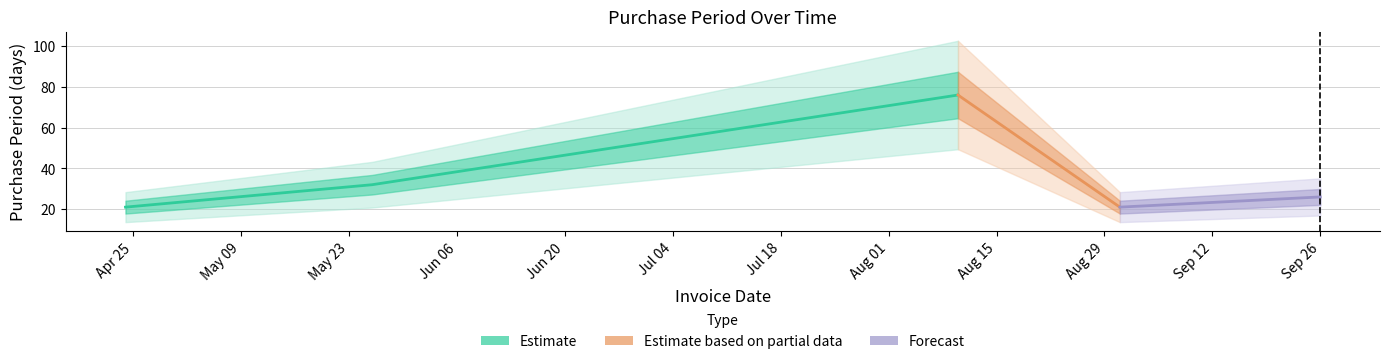

The value at 2017-09-26 is 26. True or false?

True